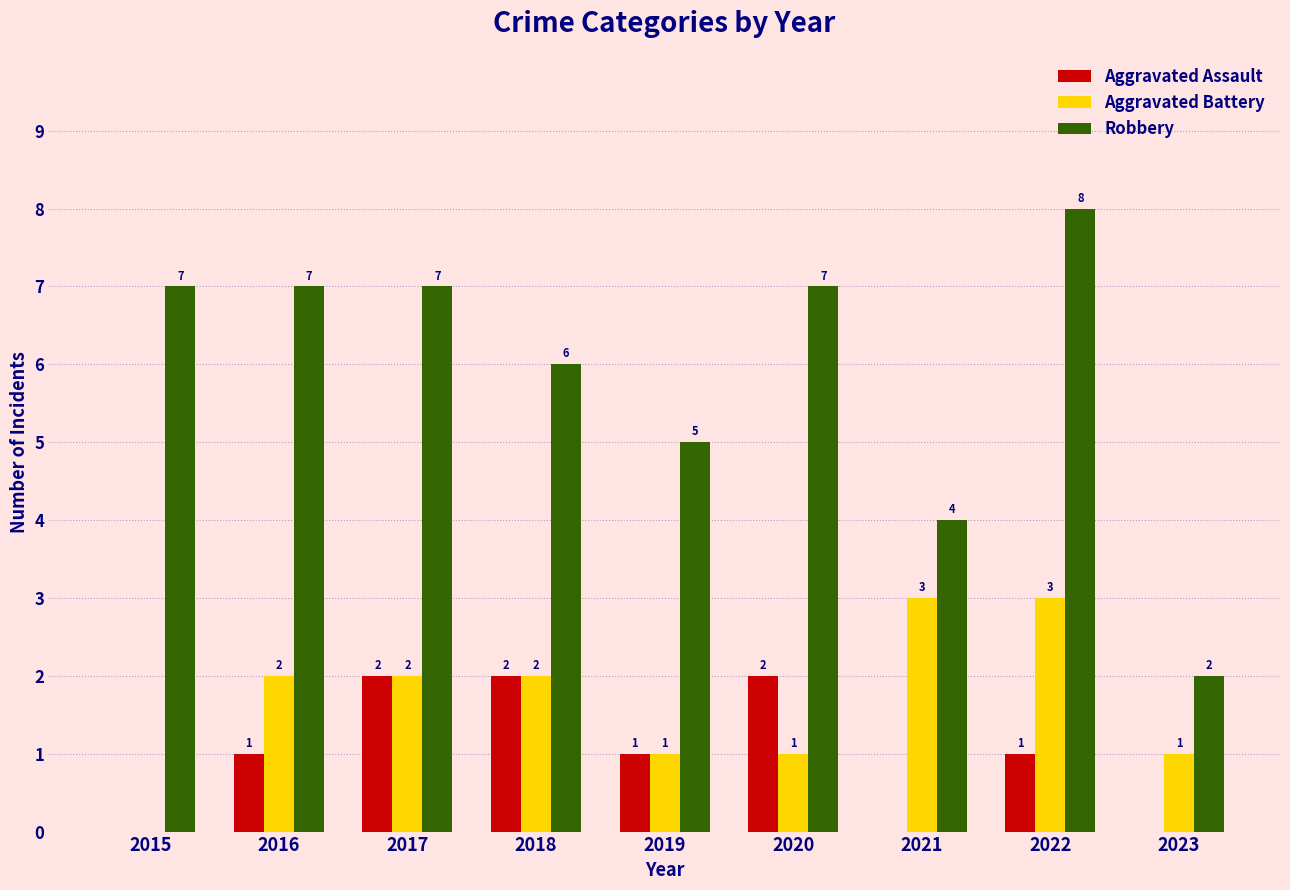

What is the maximum value for Robbery?

8